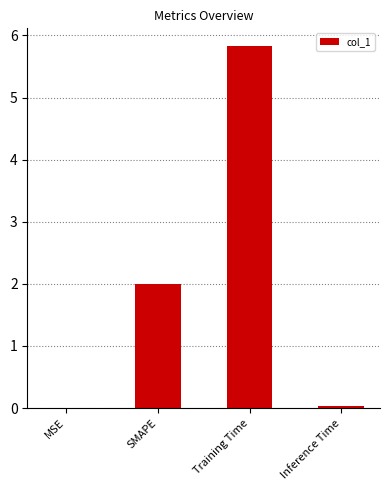

Between Inference Time and SMAPE, which is larger?

SMAPE